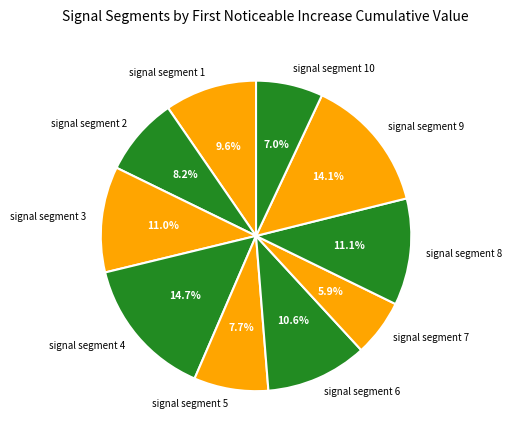

Does signal segment 8 account for over 50% of the chart?

No